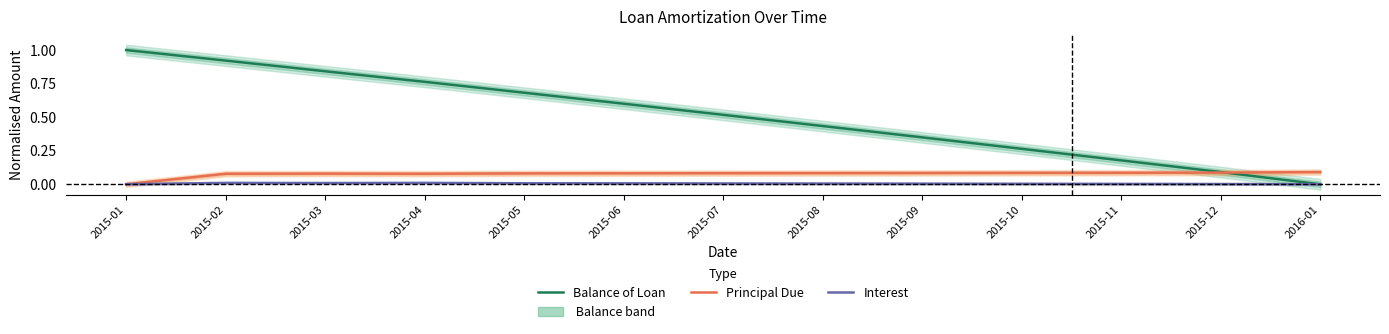

True or false: Balance of Loan and Principal Due cross at least once.

True